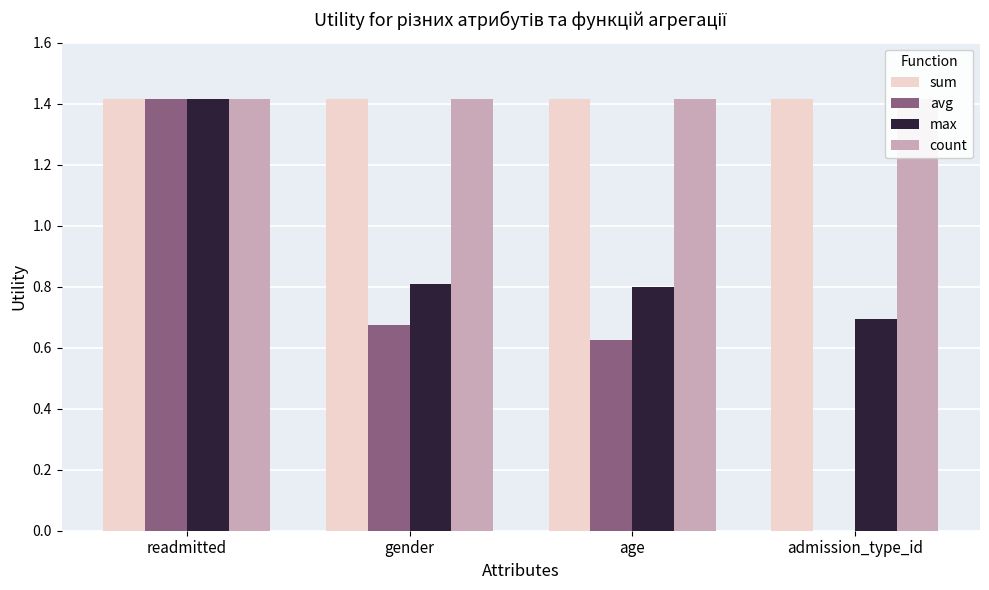

How many bars are there in total?

16